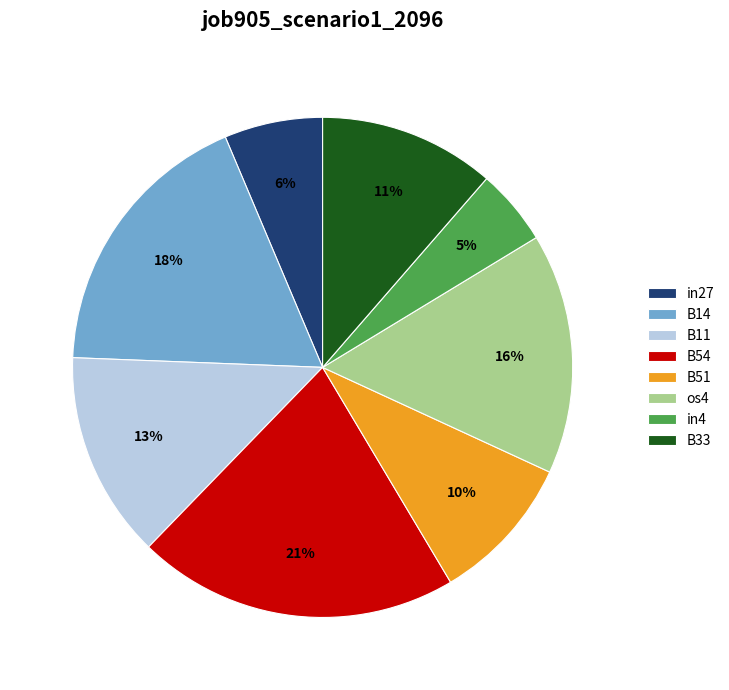

Which has a higher value, B14 or os4?

B14